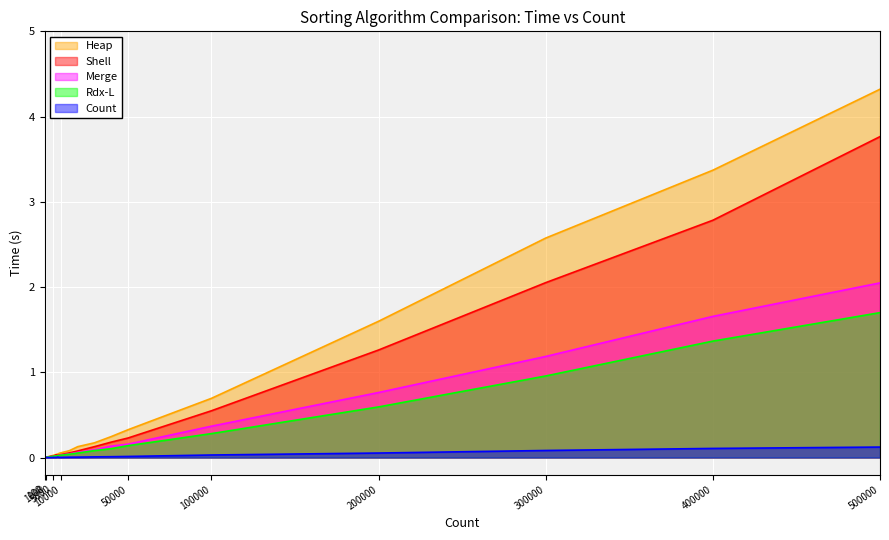

Reading left to right, list all the values displayed in this chart.

Shell: 100=0.0	1000=0.0	2000=0.0	3000=0.0	4000=0.0	5000=0.0	6000=0.0	7000=0.0	8000=0.0	9000=0.0	10000=0.0	15000=0.1	20000=0.1	30000=0.1	40000=0.2	50000=0.2	100000=0.5	200000=1.3	300000=2.1	400000=2.8	500000=3.8
Heap: 100=0.0	1000=0.0	2000=0.0	3000=0.0	4000=0.0	5000=0.0	6000=0.0	7000=0.0	8000=0.0	9000=0.1	10000=0.1	15000=0.1	20000=0.1	30000=0.2	40000=0.2	50000=0.3	100000=0.7	200000=1.6	300000=2.6	400000=3.4	500000=4.3
Count: 100=0.0	1000=0.0	2000=0.0	3000=0.0	4000=0.0	5000=0.0	6000=0.0	7000=0.0	8000=0.0	9000=0.0	10000=0.0	15000=0.0	20000=0.0	30000=0.0	40000=0.0	50000=0.0	100000=0.0	200000=0.1	300000=0.1	400000=0.1	500000=0.1
Rdx-L: 100=0.0	1000=0.0	2000=0.0	3000=0.0	4000=0.0	5000=0.0	6000=0.0	7000=0.0	8000=0.0	9000=0.0	10000=0.0	15000=0.0	20000=0.1	30000=0.1	40000=0.1	50000=0.1	100000=0.3	200000=0.6	300000=1.0	400000=1.4	500000=1.7
Merge: 100=0.0	1000=0.0	2000=0.0	3000=0.0	4000=0.0	5000=0.0	6000=0.0	7000=0.0	8000=0.0	9000=0.0	10000=0.0	15000=0.0	20000=0.1	30000=0.1	40000=0.1	50000=0.2	100000=0.4	200000=0.8	300000=1.2	400000=1.7	500000=2.0